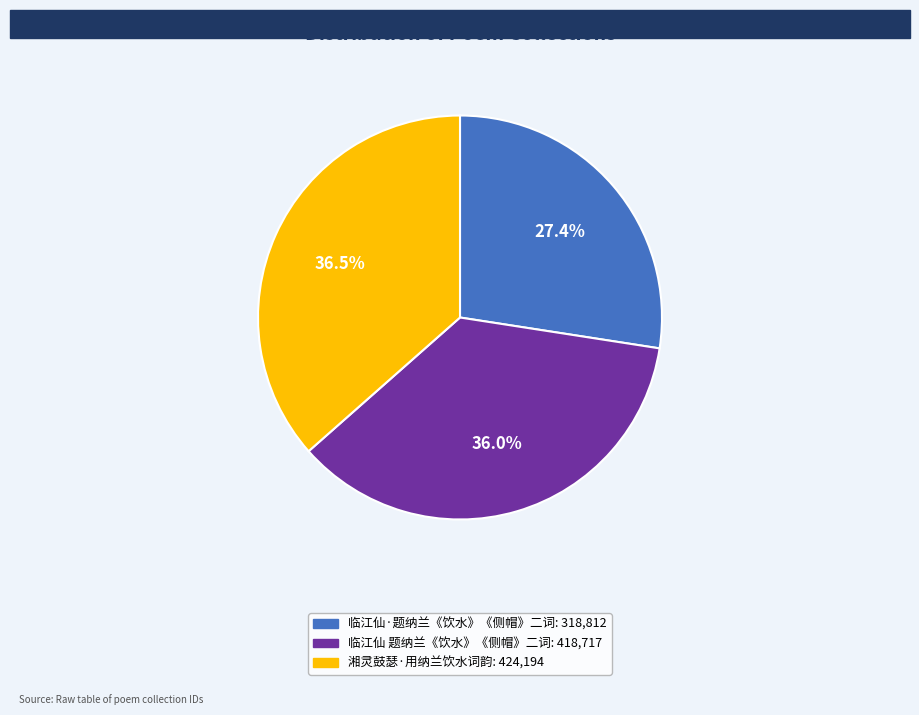

Between 临江仙 题纳兰《饮水》《侧帽》二词 and 临江仙·题纳兰《饮水》《侧帽》二词, which is larger?

临江仙 题纳兰《饮水》《侧帽》二词